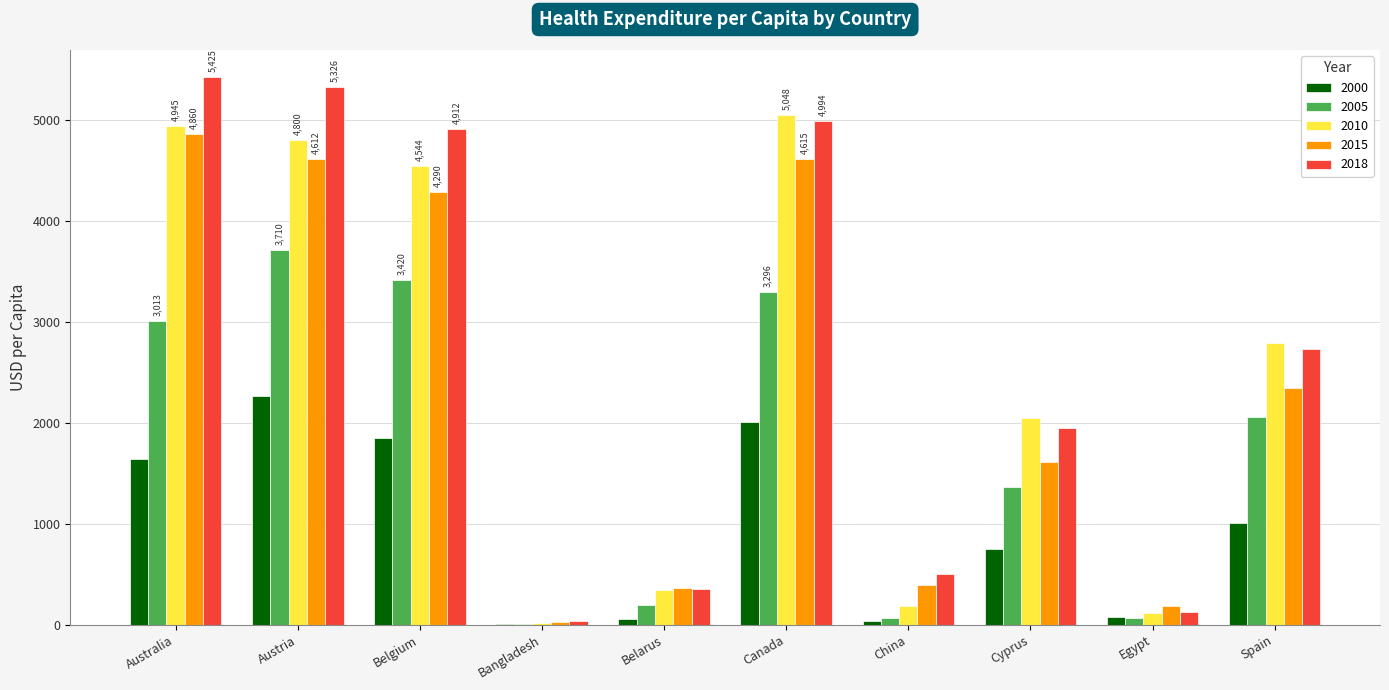

What is the sum of all 2015 values?

23313.8